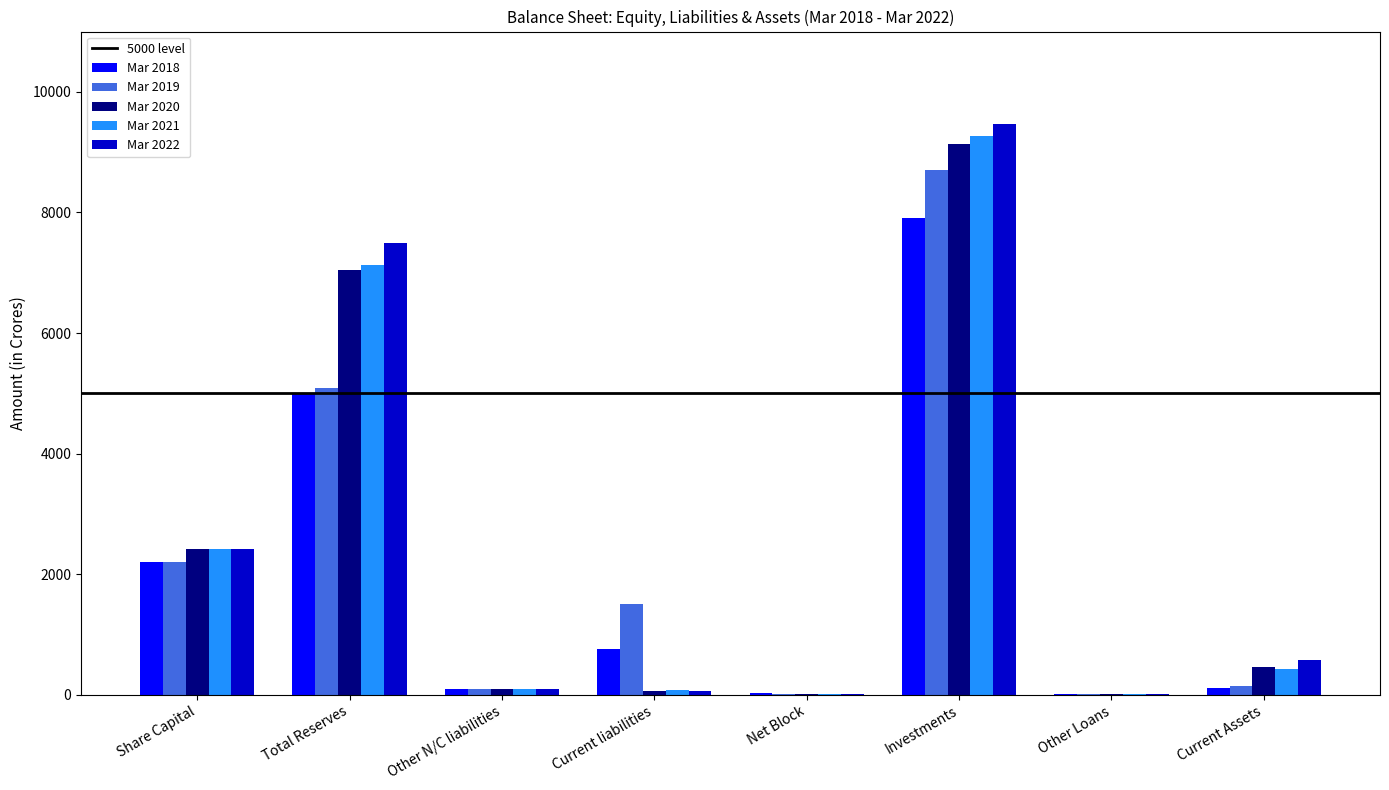

The Mar 2020 series shows 1802.1 at Total Reserves. True or false?

False